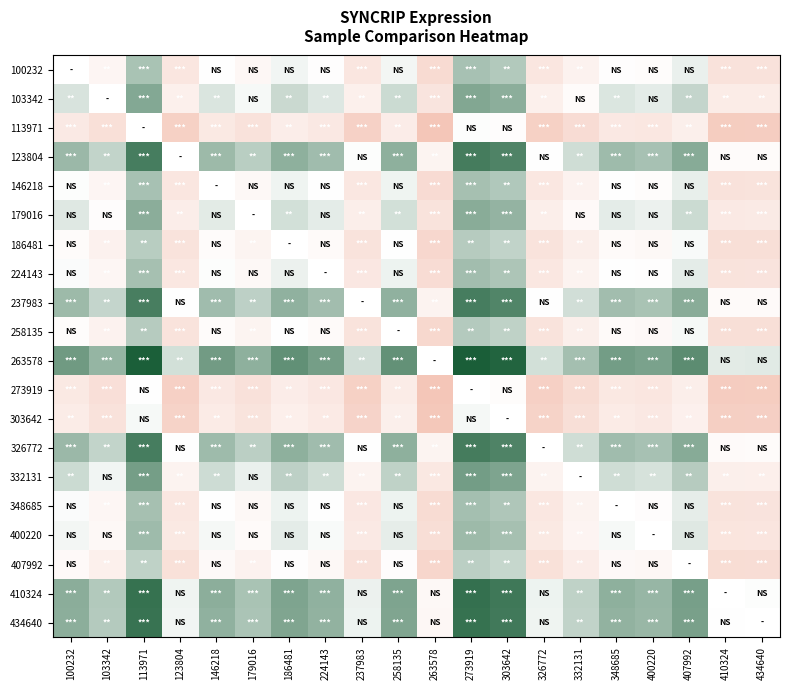

What is the difference between the maximum and minimum values in the 434640 series?

1.4